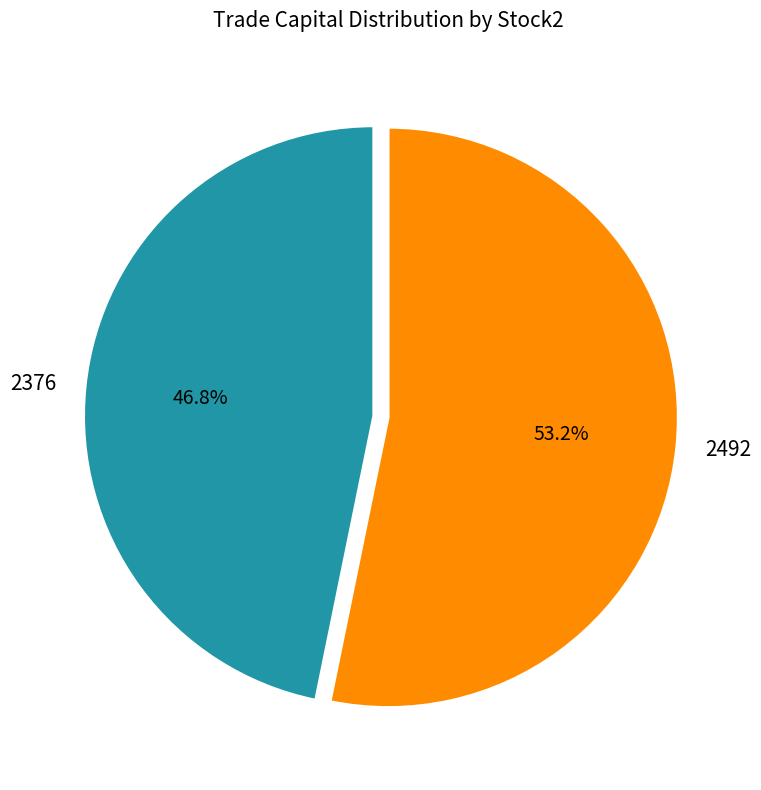

The 2376 slice represents 47% of the pie. True or false?

True